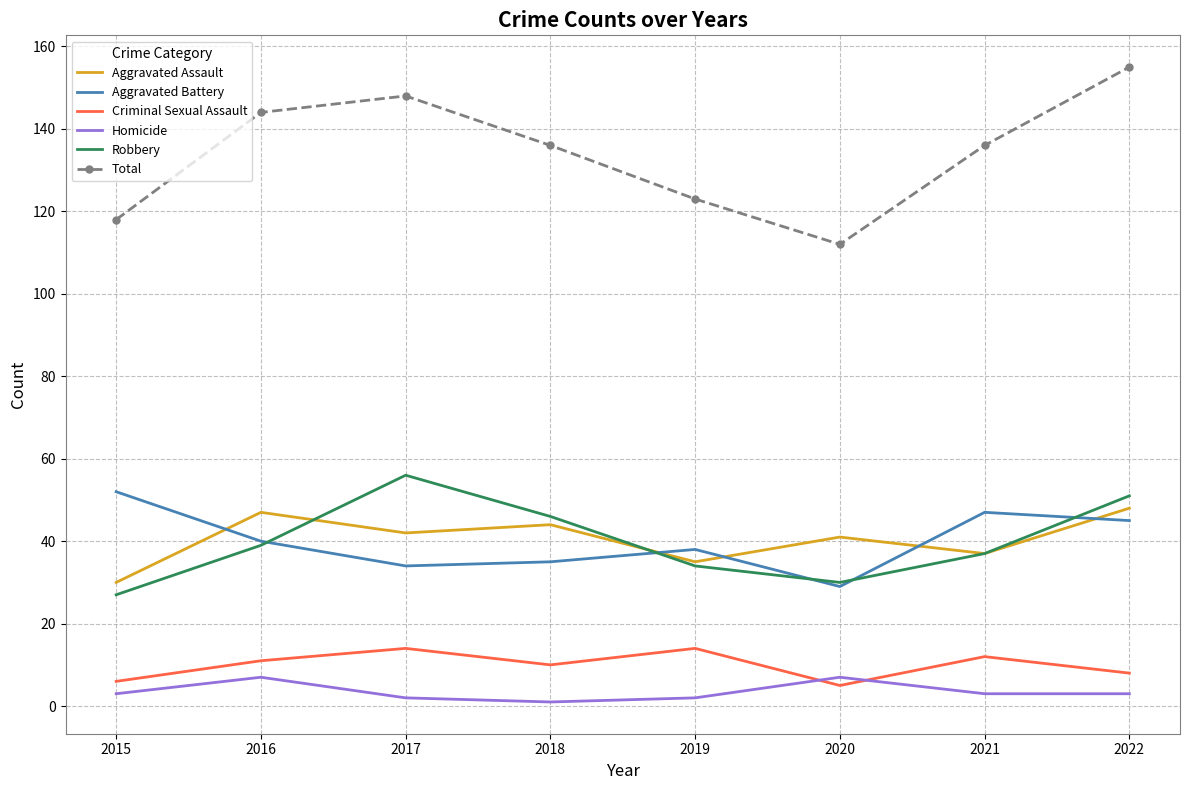

How many Homicide values are between 2 and 7?

7